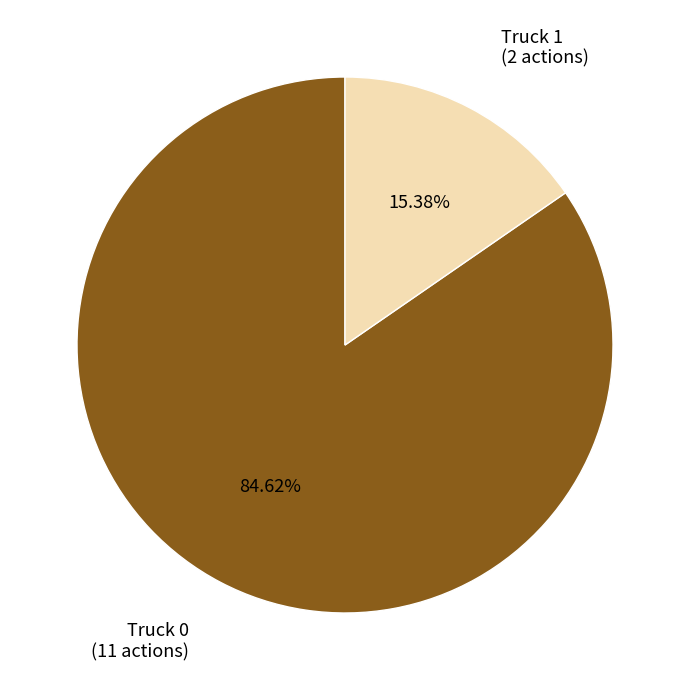

What is the largest slice in the pie chart?

Truck 0